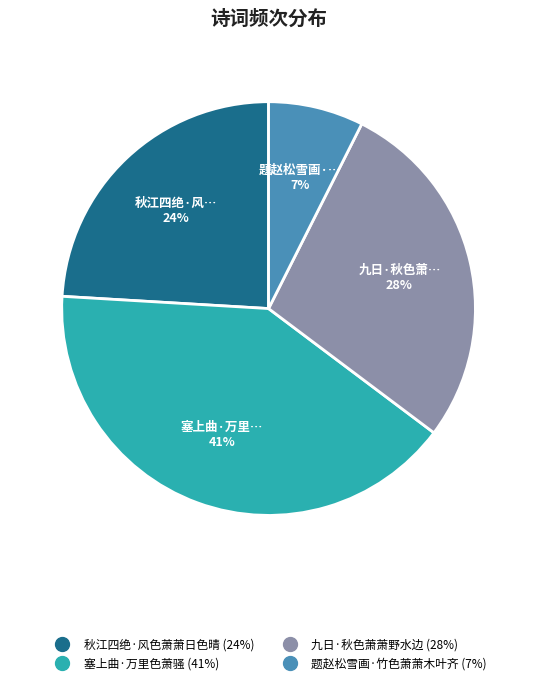

Is the sum of 九日·秋色萧萧野水边 and 题赵松雪画·竹色萧萧木叶齐 greater than half?

No